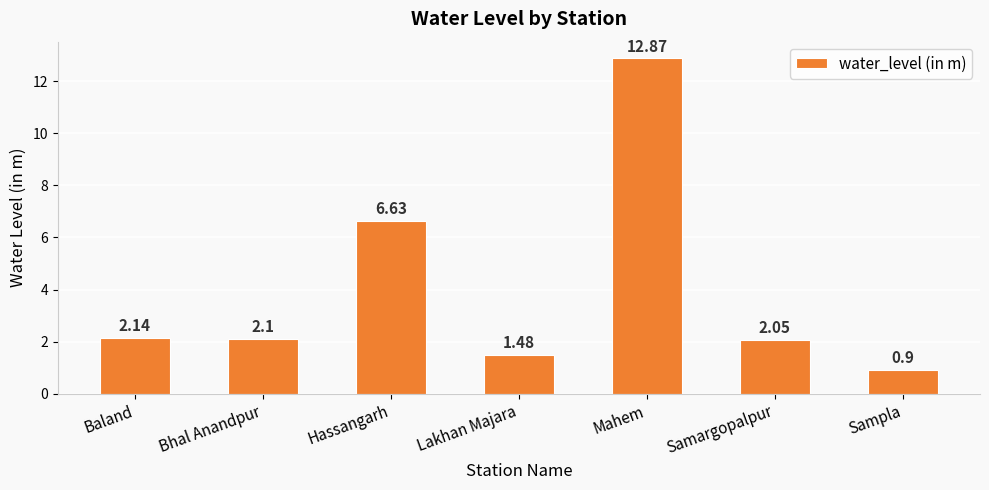

What is the change in value from Baland to Mahem?

+10.7